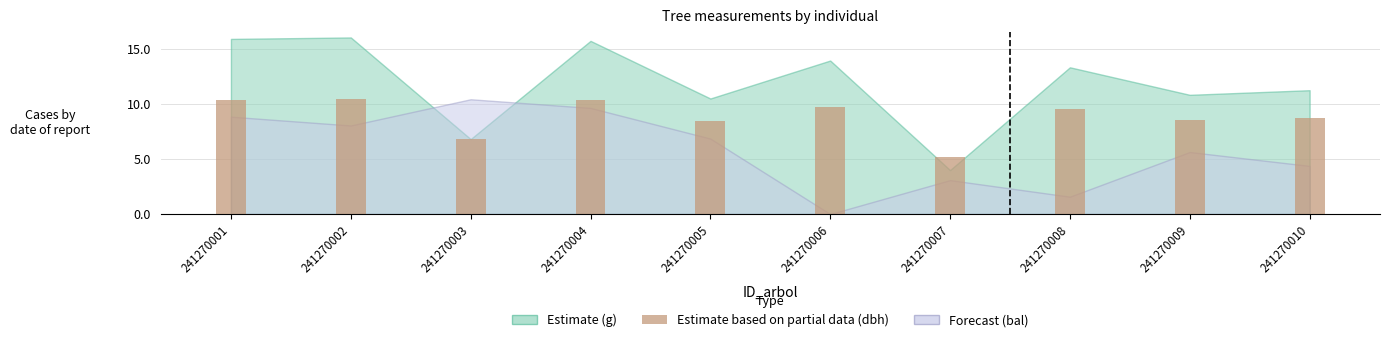

At which label is the value closest to 7?

241270003